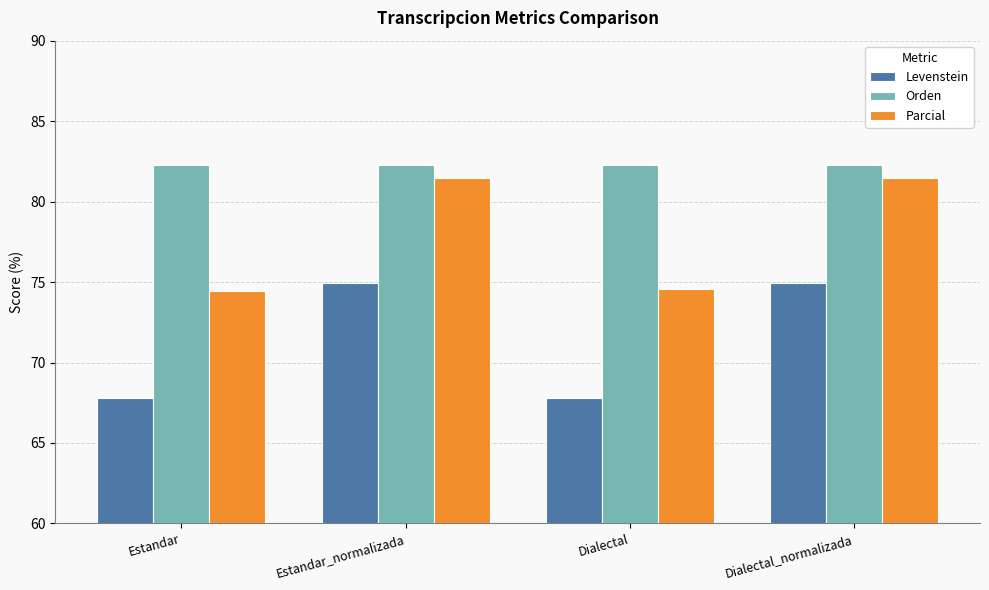

What is the greatest value displayed?

82.3